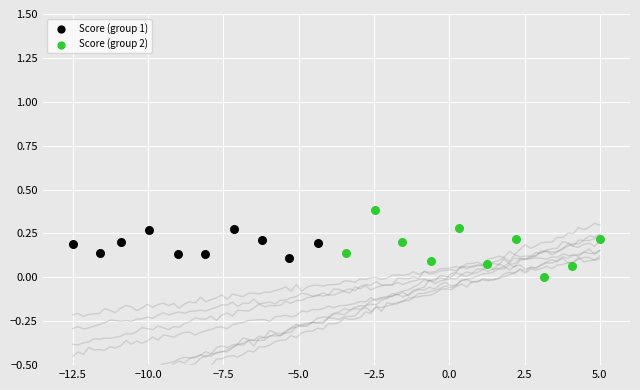

Which series contains the lowest Y value?

Score (group 2)